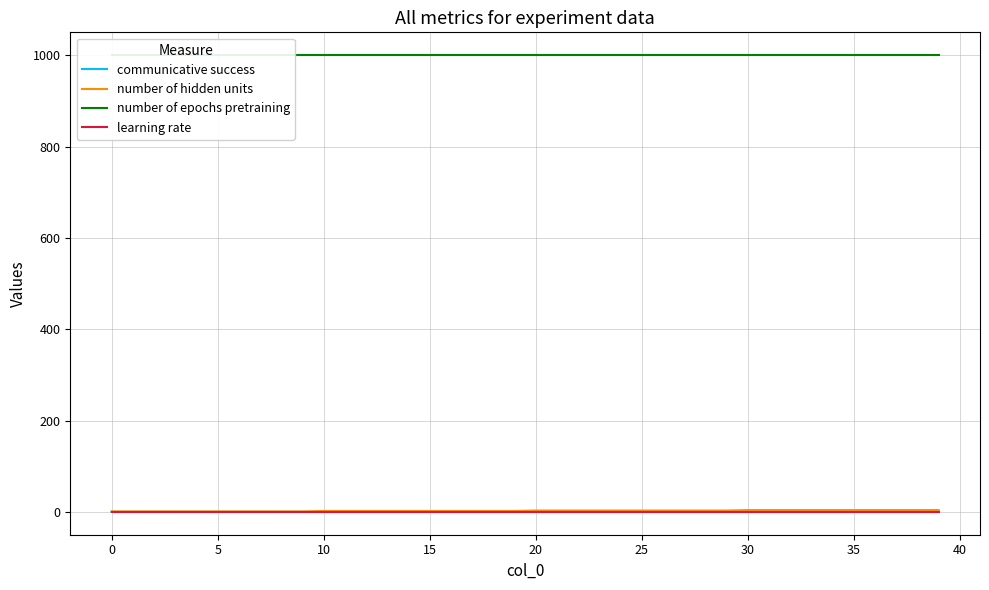

The value of learning rate at 35 is 0.0. True or false?

True